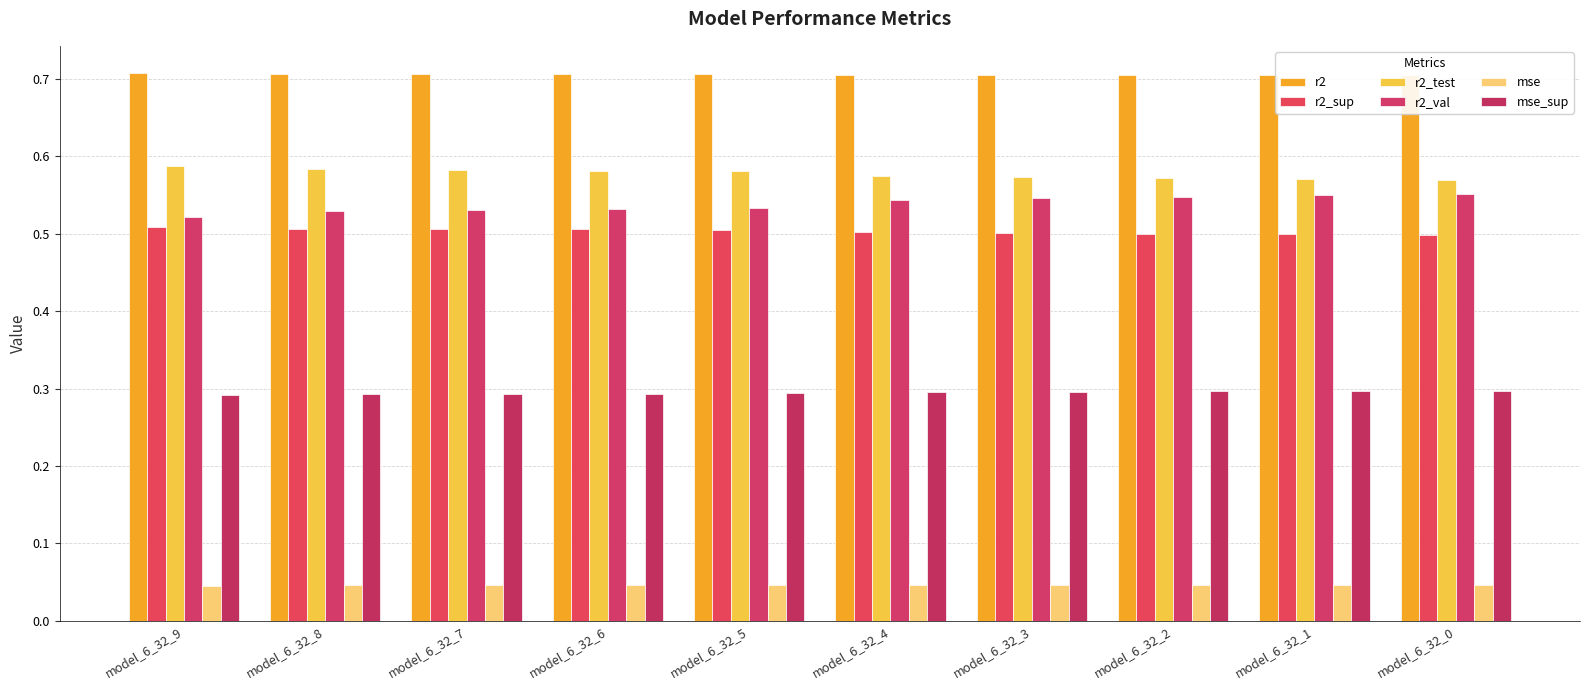

What is the value of the r2_sup bar at the 3rd from the left?

0.5